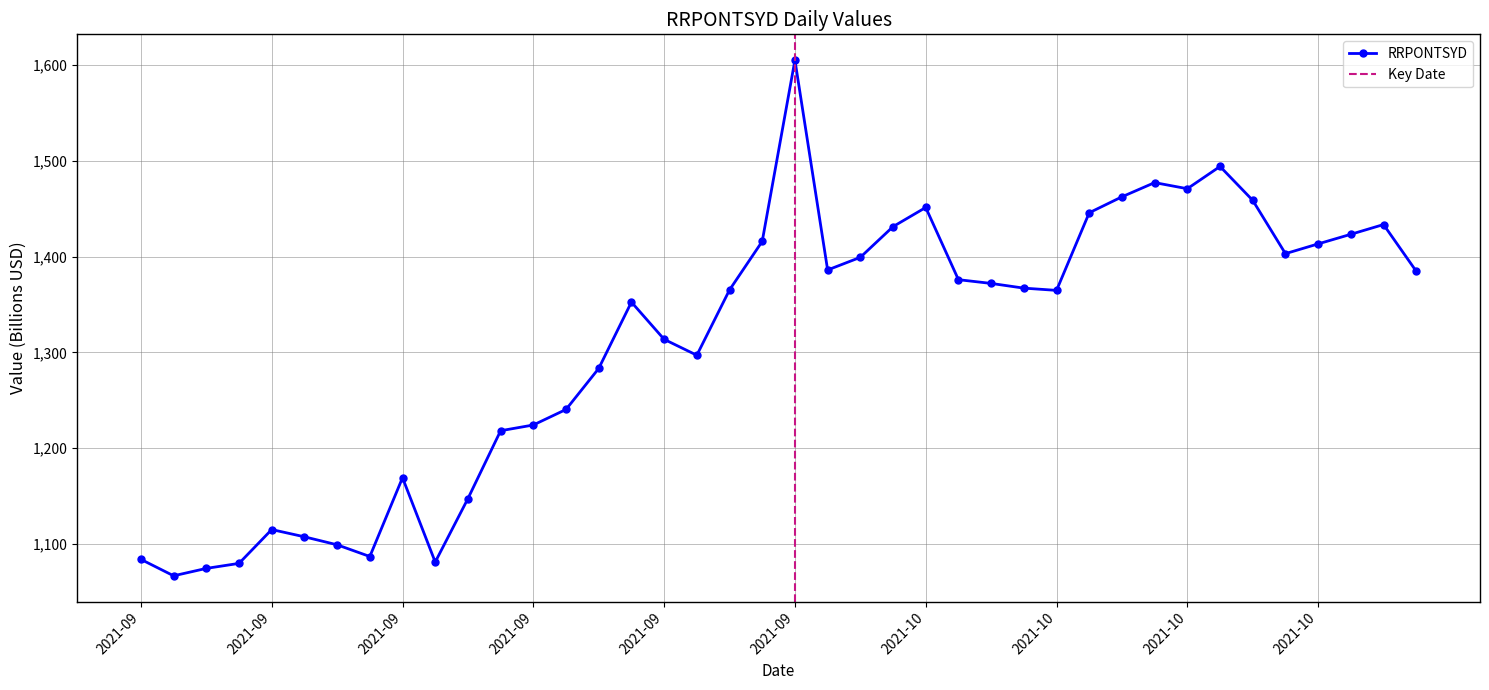

Which category has the highest value across all series?

2021-09